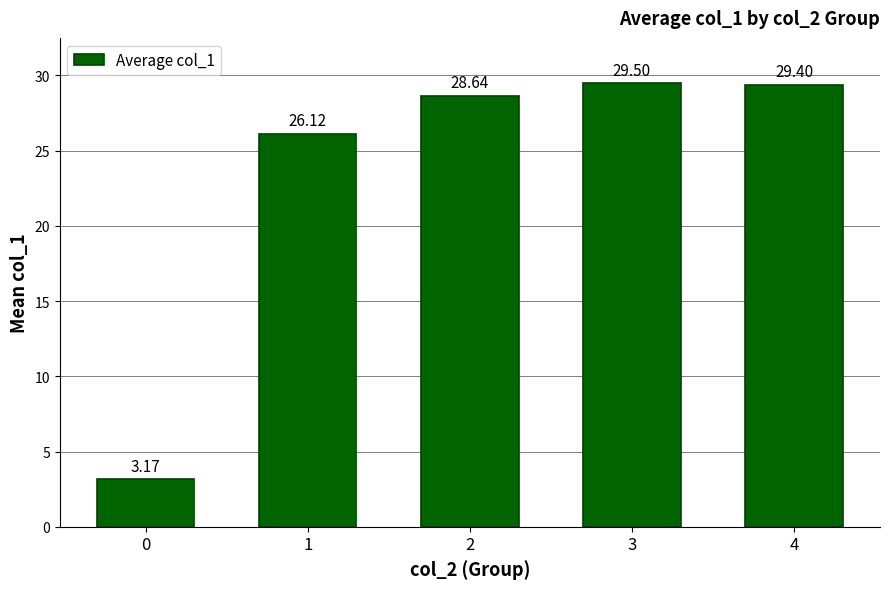

Which has a higher value, 3 or 4?

3